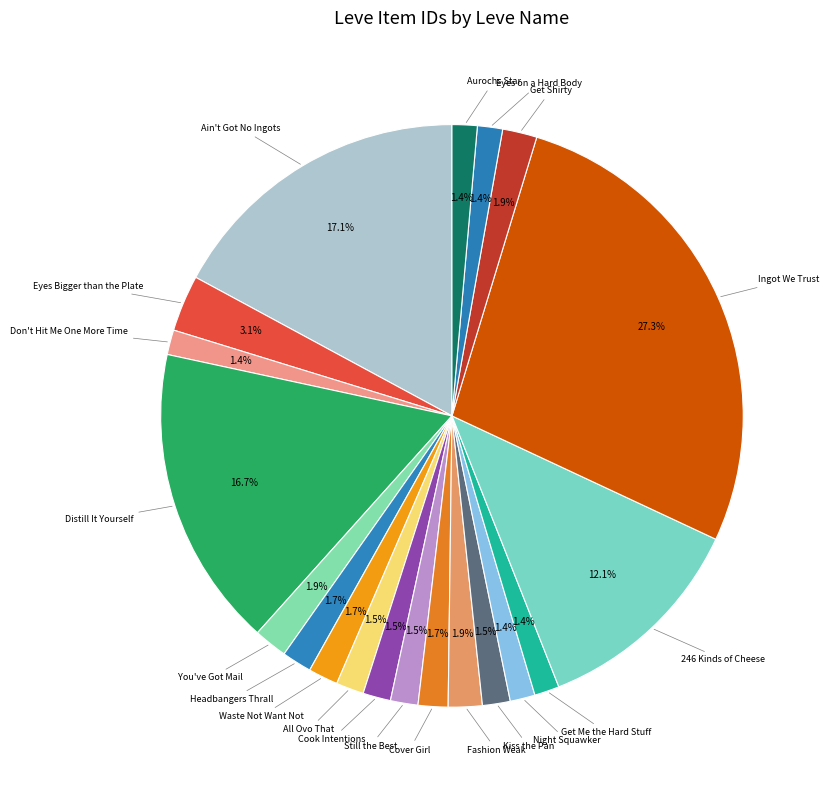

What is the largest slice in the pie chart?

Ingot We Trust